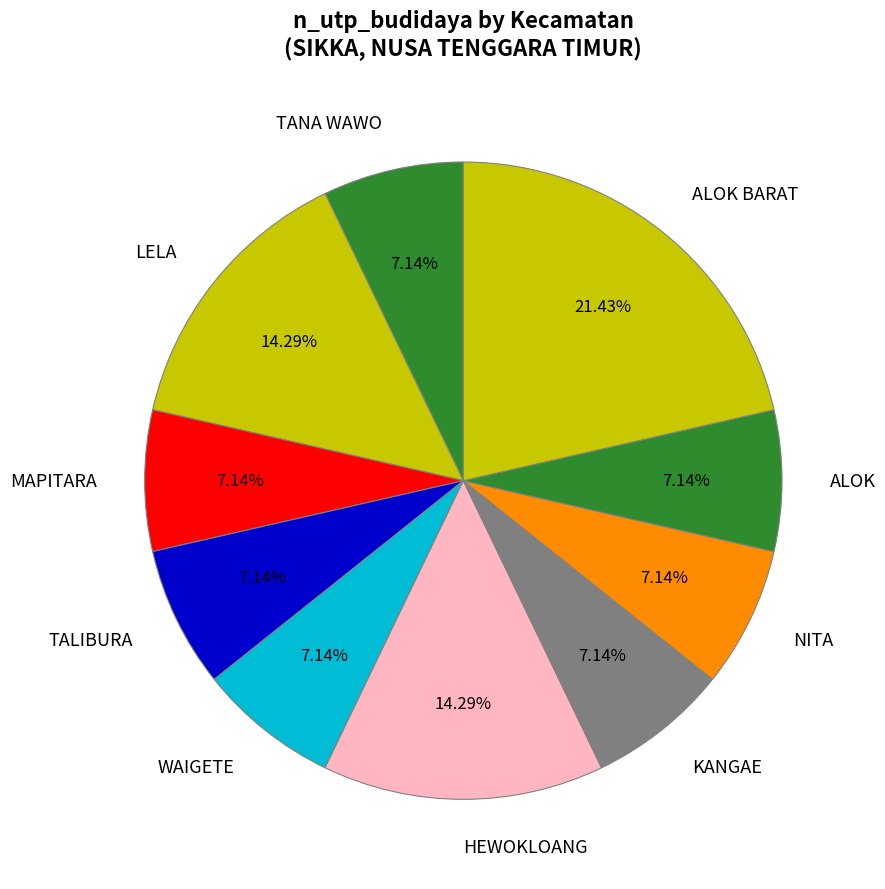

Is WAIGETE the majority of the pie?

No